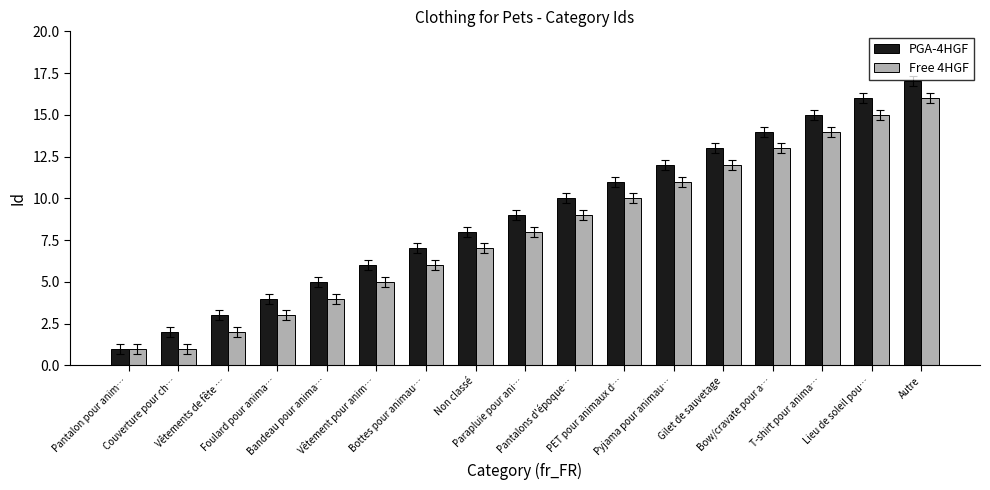

Does the chart contain any negative values?

No